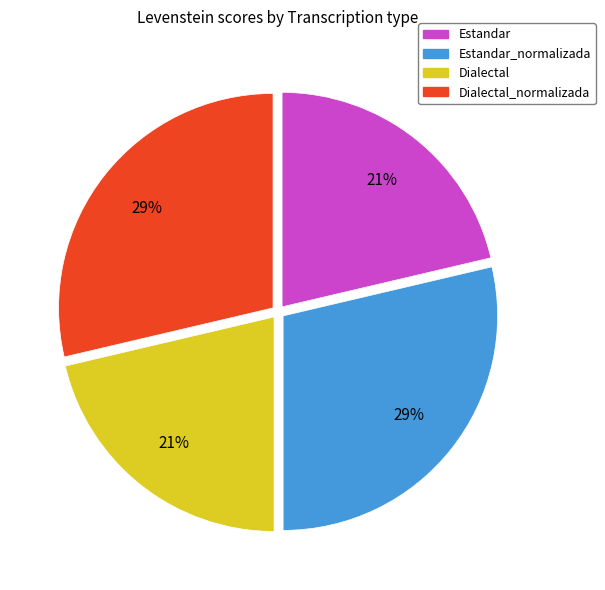

Combined, do Estandar_normalizada and Dialectal_normalizada account for over 50%?

Yes